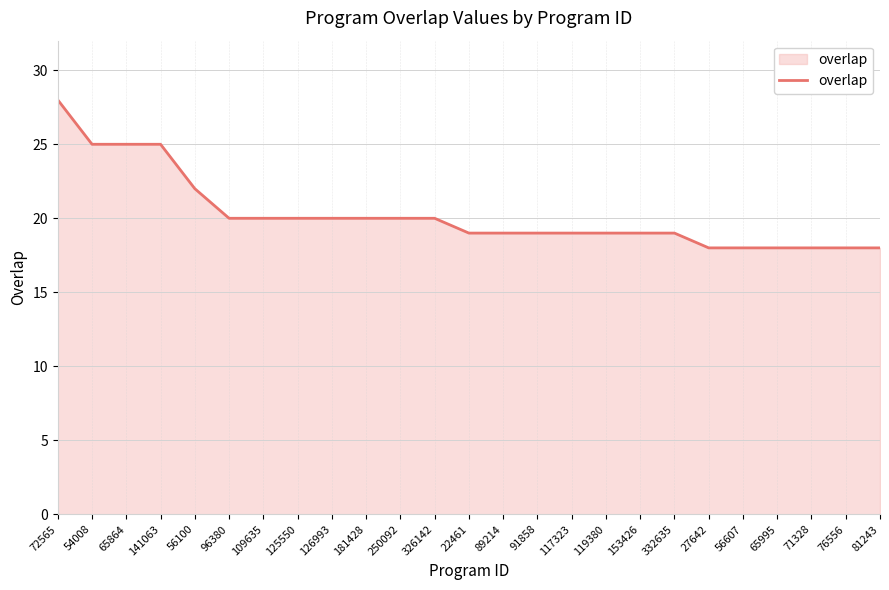

The value at 72565 is 39. True or false?

False